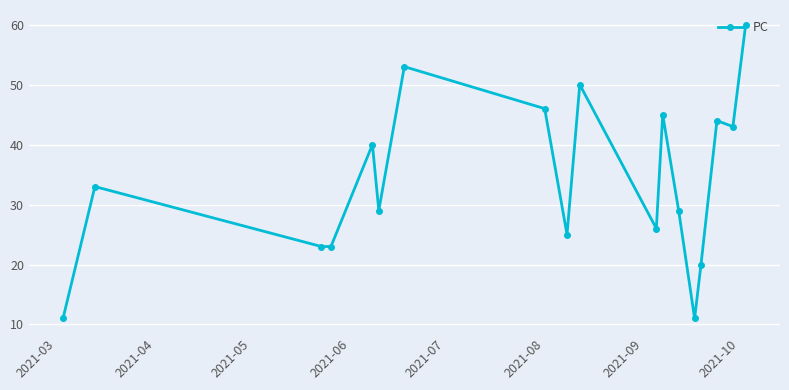

What is the value of the 10th point from the left?

50